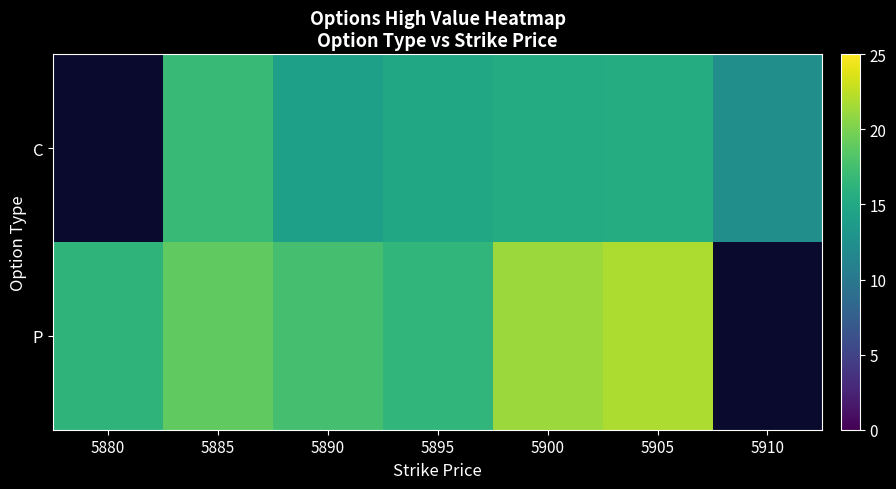

The value of P at 5895 is 16.5. True or false?

True